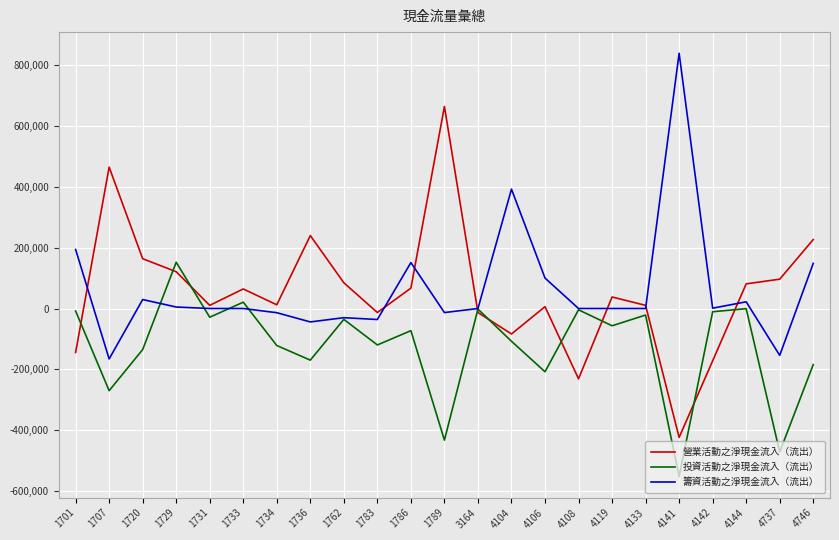

What is the difference between the 籌資活動之淨現金流入（流出） values at 4141 and 4133?

837666